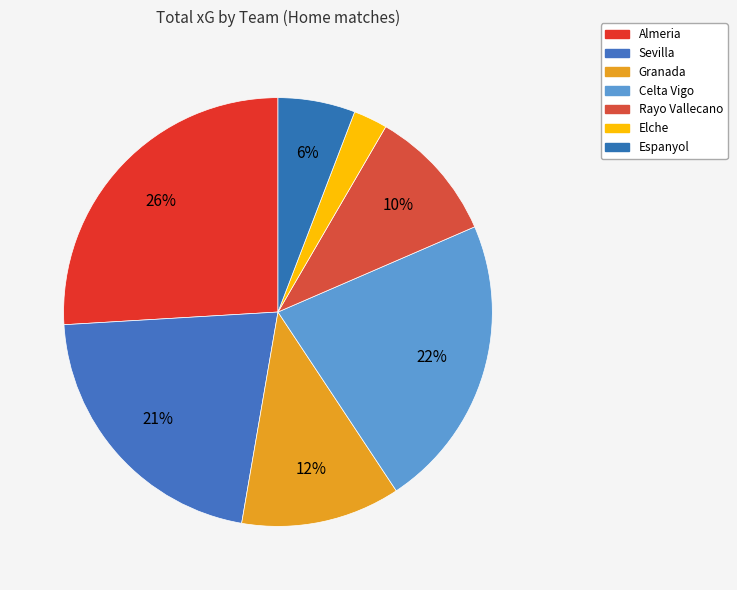

How many slices are in this pie chart?

7